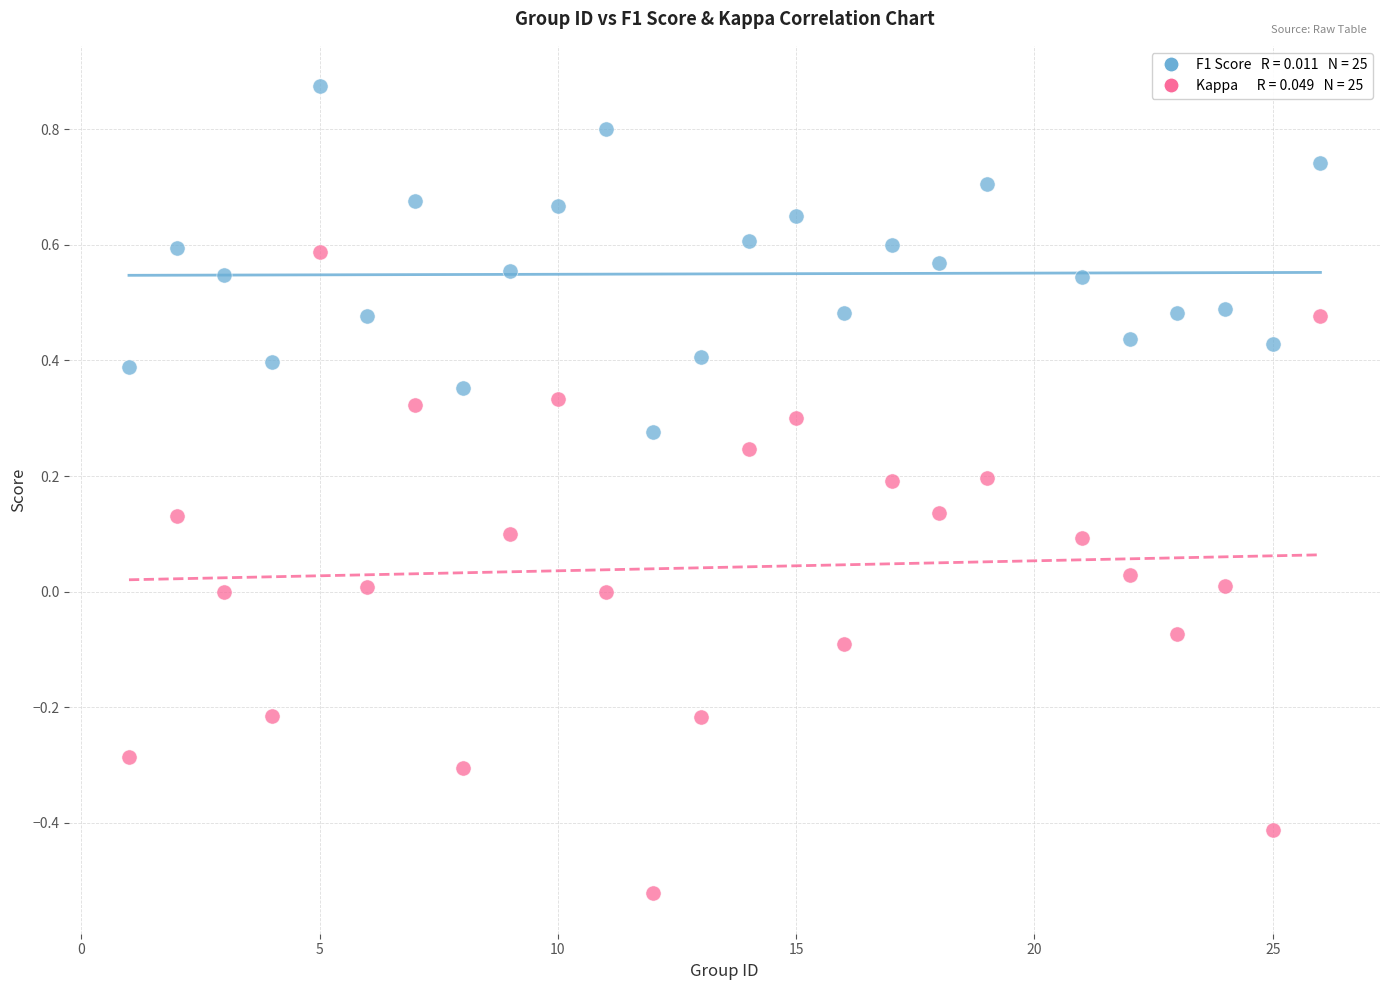

Across all data points, what is the range of Y values (max minus min)?

1.4